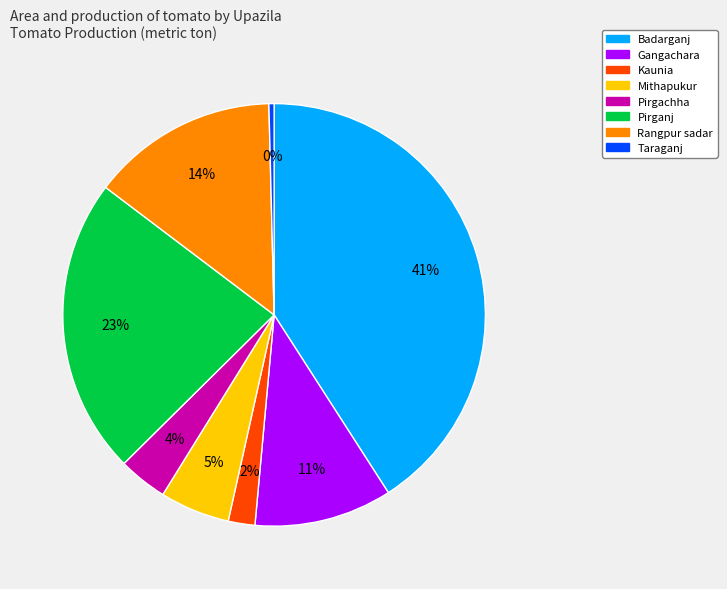

Is Badarganj the majority of the pie?

No